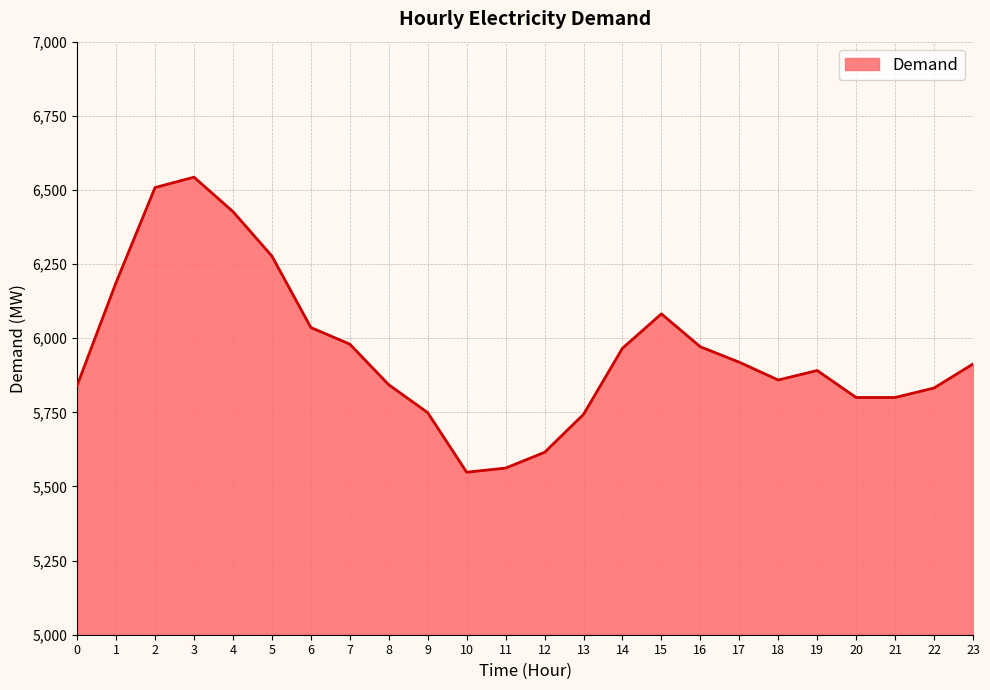

What is the difference between the values at 11 and 6?

474